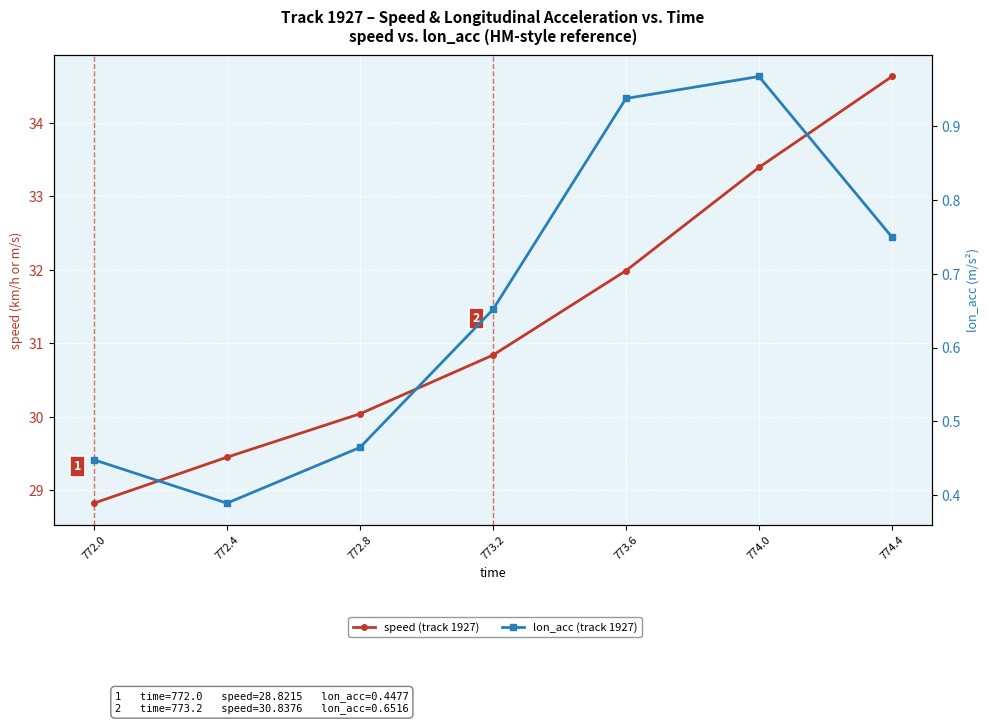

What is the minimum value for speed (track 1927)?

28.8